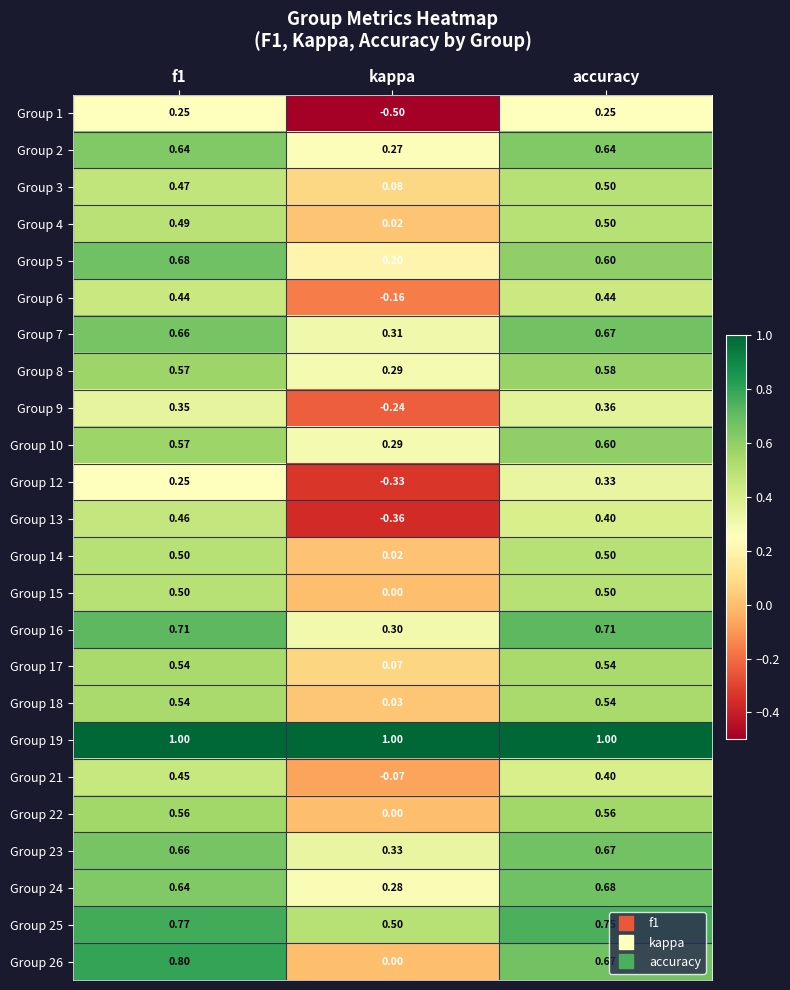

At which label is Group 8 closest to 0?

kappa